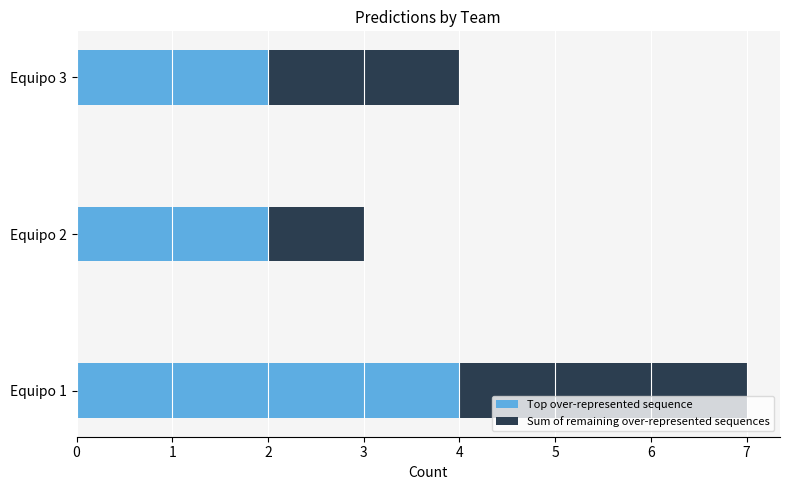

What are all the series names shown in the legend?

Top over-represented sequence, Sum of remaining over-represented sequences